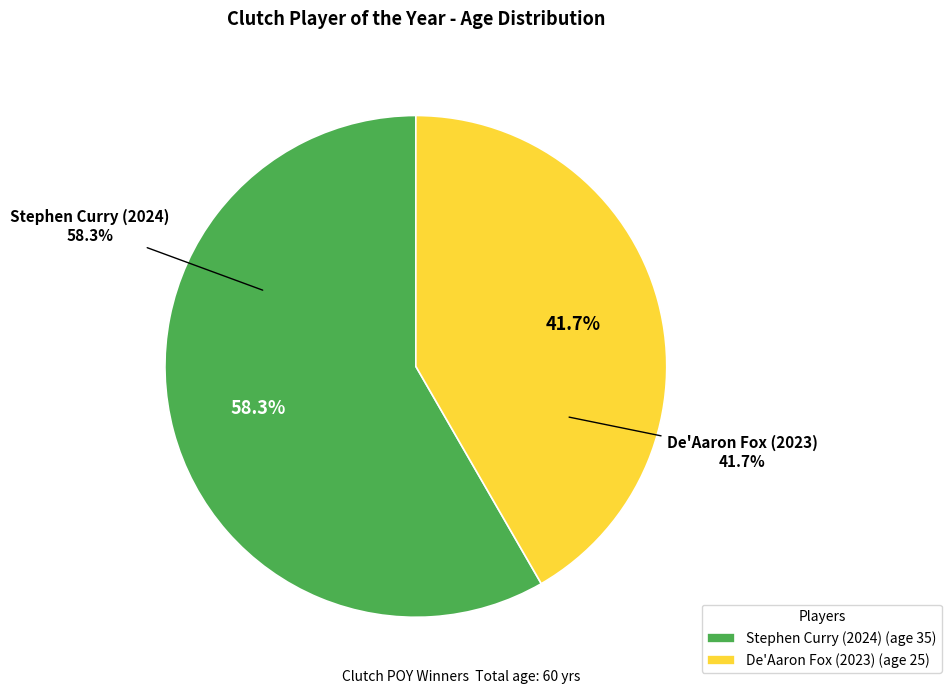

Is there a majority slice in this chart?

Yes